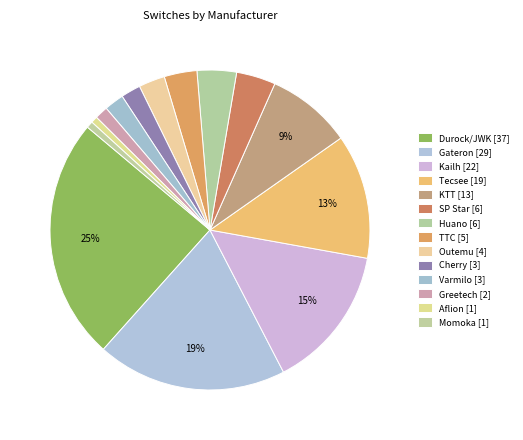

Rank the categories by value from lowest to highest.

Aflion, Momoka, Greetech, Cherry, Varmilo, Outemu, TTC, SP Star, Huano, KTT, Tecsee, Kailh, Gateron, Durock/JWK